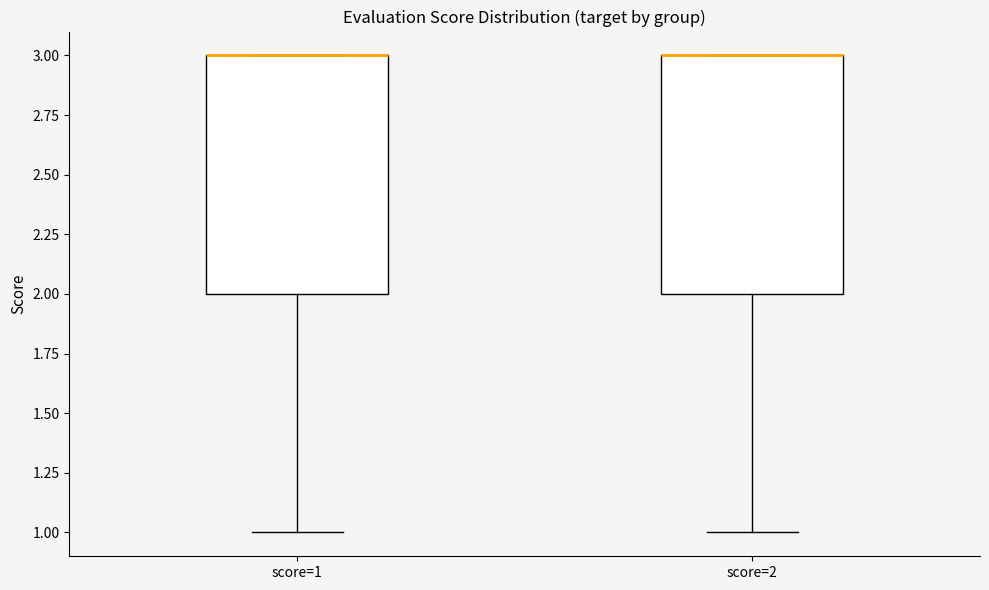

Reading left to right, transcribe this box plot: for each box, give where its median line is, the range the box spans, and where its two whiskers end, as read against the y-axis. The values are not printed on the chart, so give them approximately, as read against the axis.

score=1: median 3 (drawn on the box's upper edge), box 2 to 3, whiskers 1 to 3
score=2: median 3 (drawn on the box's upper edge), box 2 to 3, whiskers 1 to 3